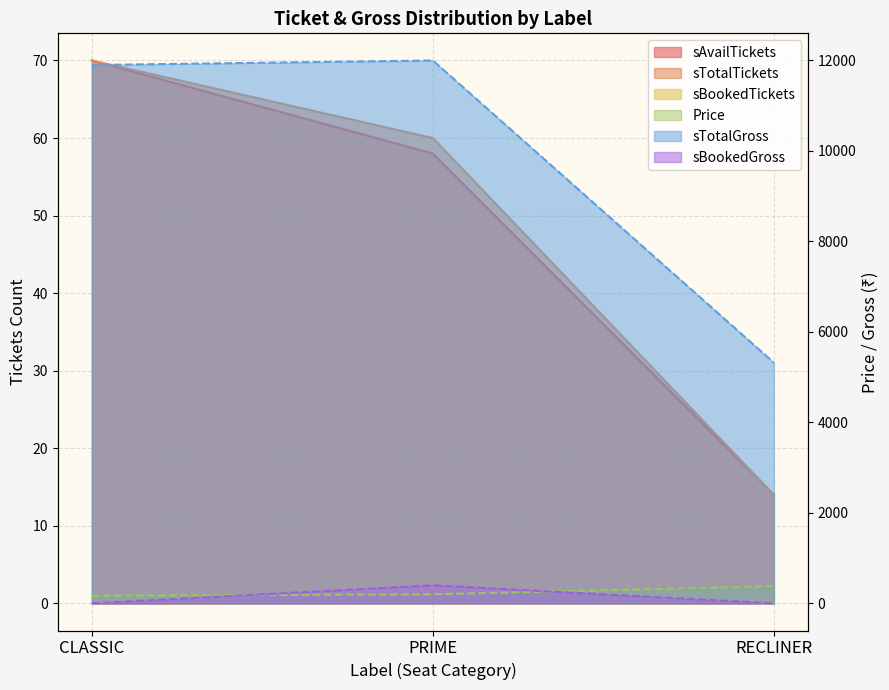

How many series are shown in this chart?

6